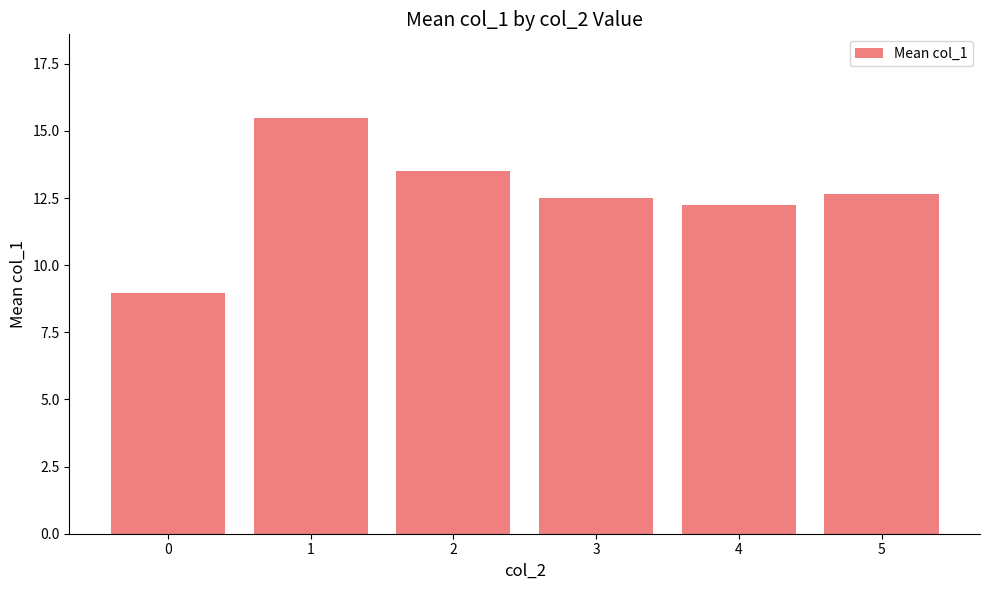

How many values exceed 12?

5